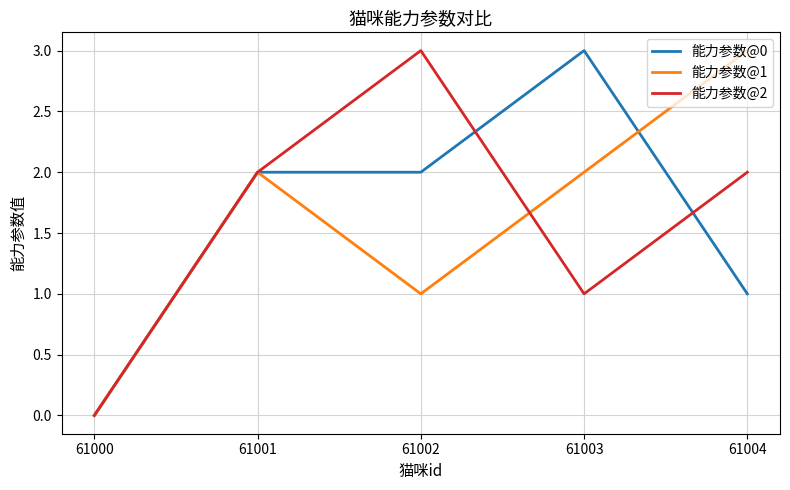

How many lines are shown in the chart?

3